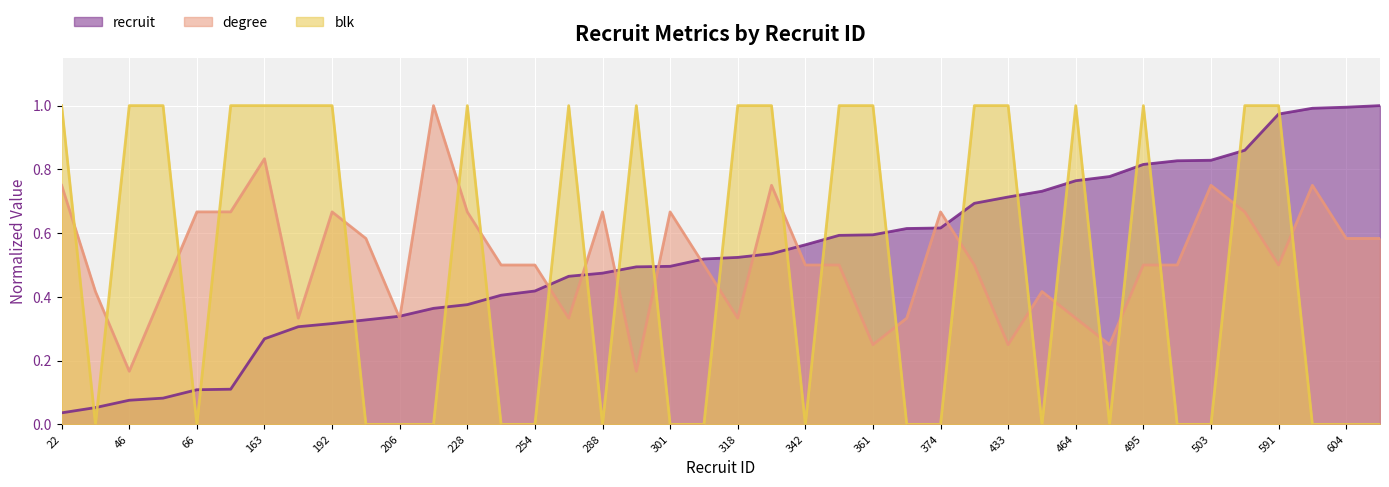

How many lines are shown in the chart?

3